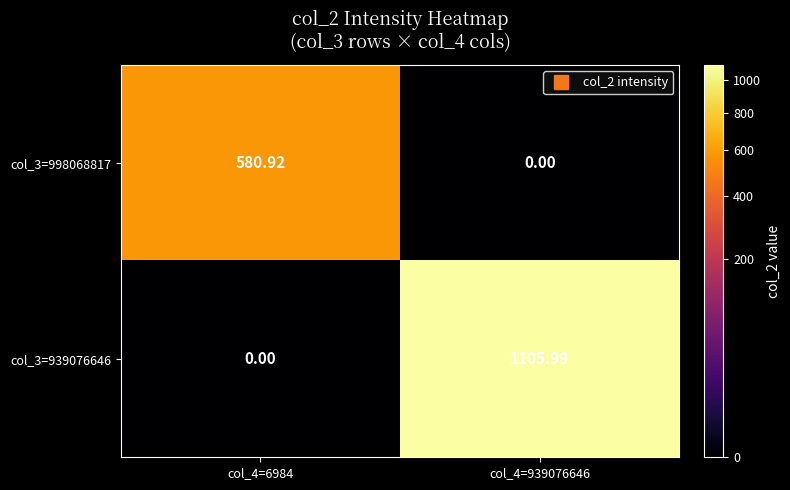

At how many categories does at least one series exceed 774?

1